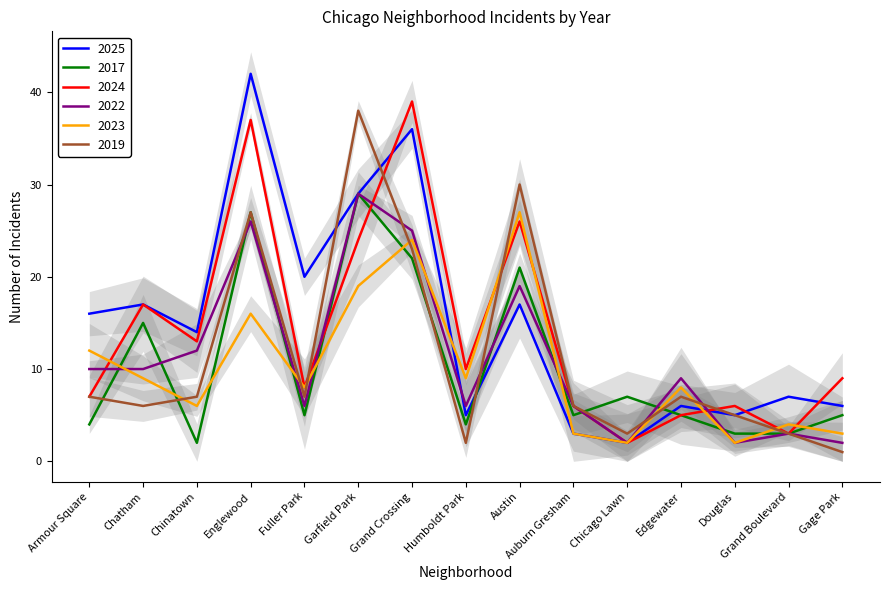

True or false: 2017 has more than 0 points higher than both neighbors.

True